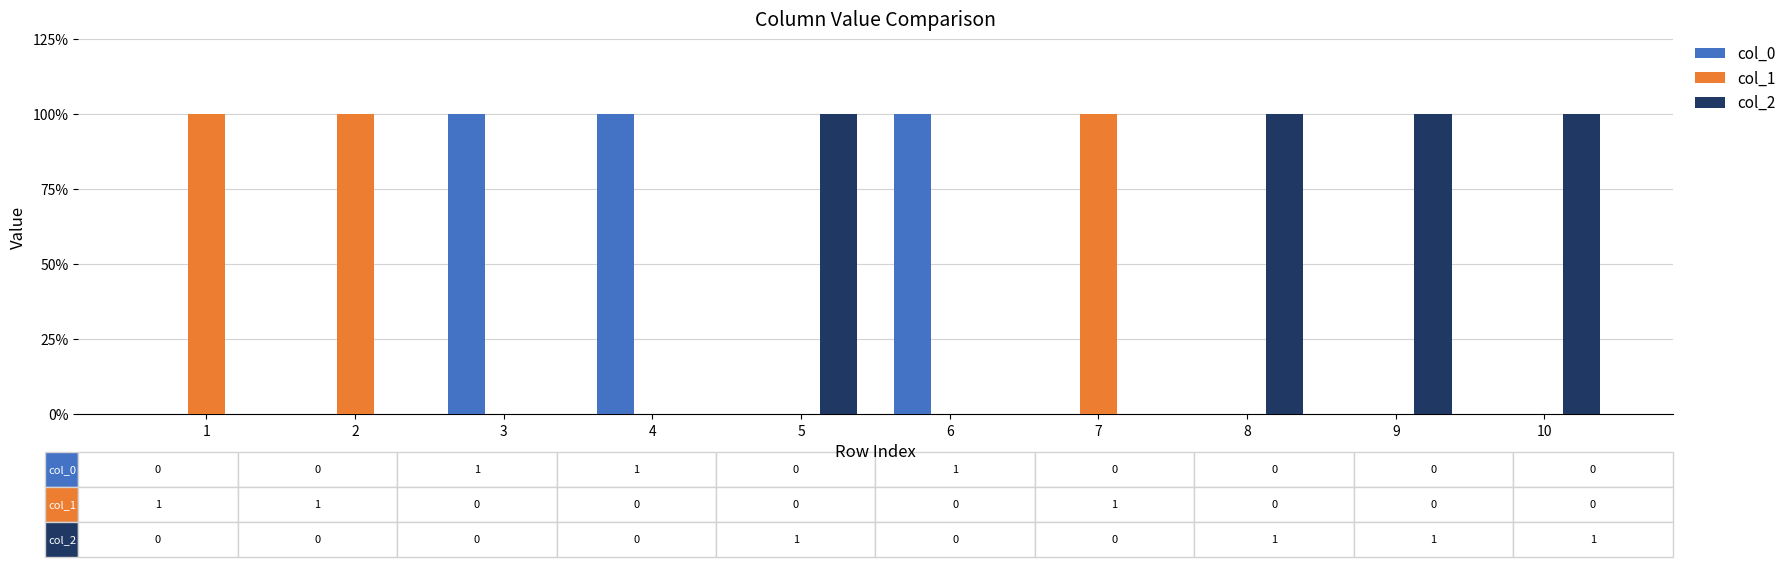

Are the bars horizontal?

No